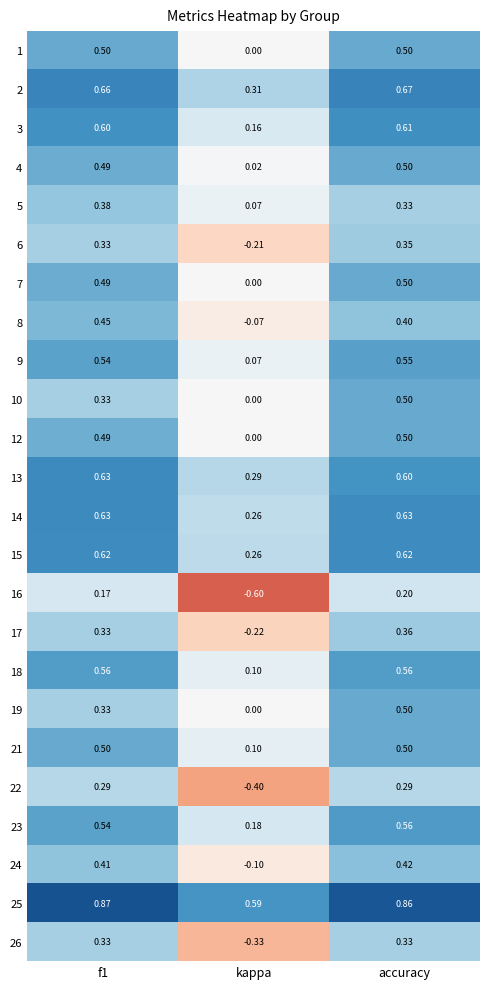

Which label corresponds to the smallest value in the chart?

kappa